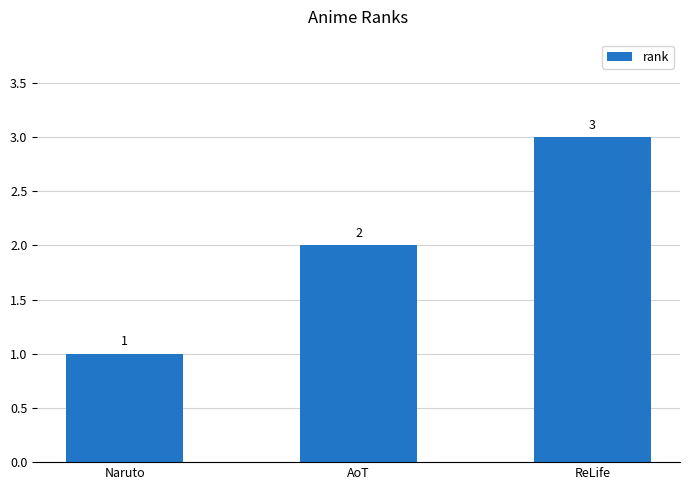

True or false: the data shows 2 at Naruto.

False